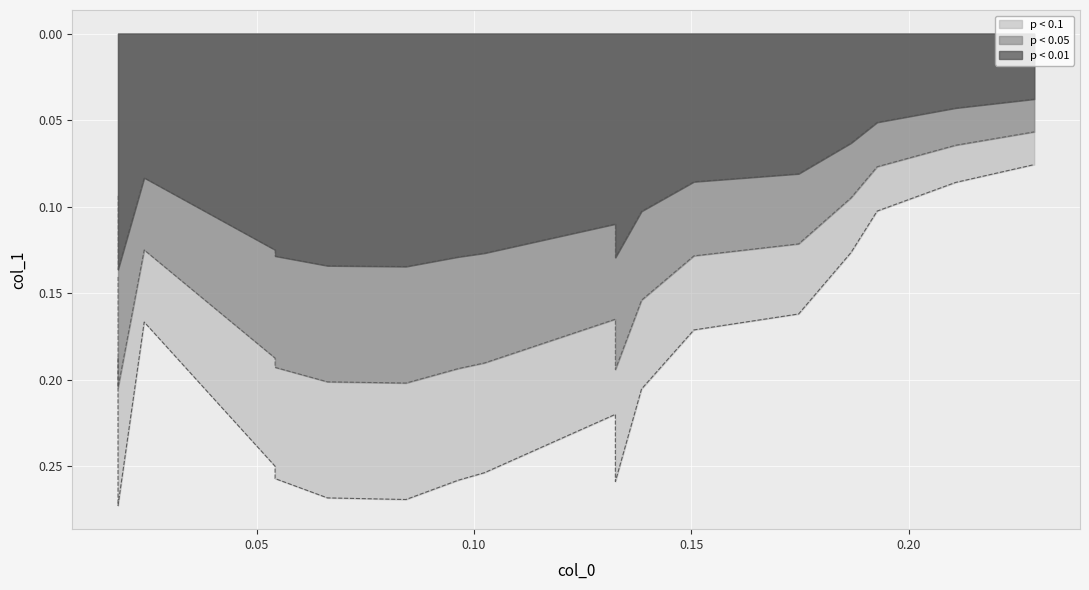

Reading left to right, transcribe all the data shown in this chart.

0.22892=0.1	0.21084=0.1	0.19277=0.1	0.18675=0.1	0.1747=0.2	0.1506=0.2	0.13855=0.2	0.13253=0.2	0.13253=0.3	0.10241=0.3	0.096386=0.3	0.084337=0.3	0.066265=0.3	0.054217=0.2	0.054217=0.3	0.024096=0.2	0.018072=0.2	0.018072=0.2	0.018072=0.3